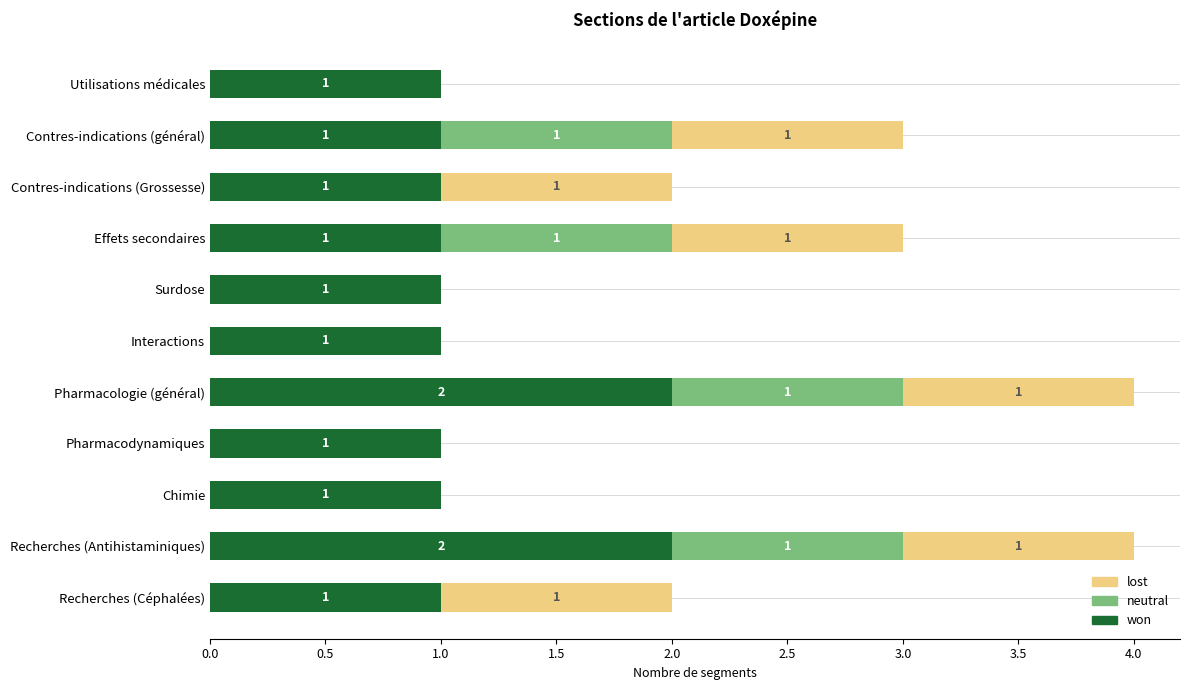

What is the total value across all series at Pharmacologie (général)?

4